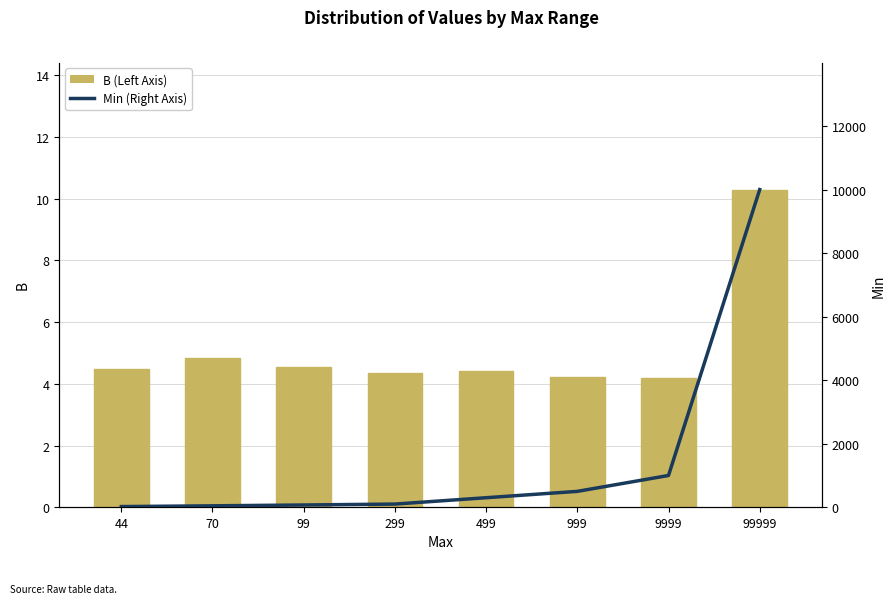

What is the difference between the highest and lowest values at 299?

94.8